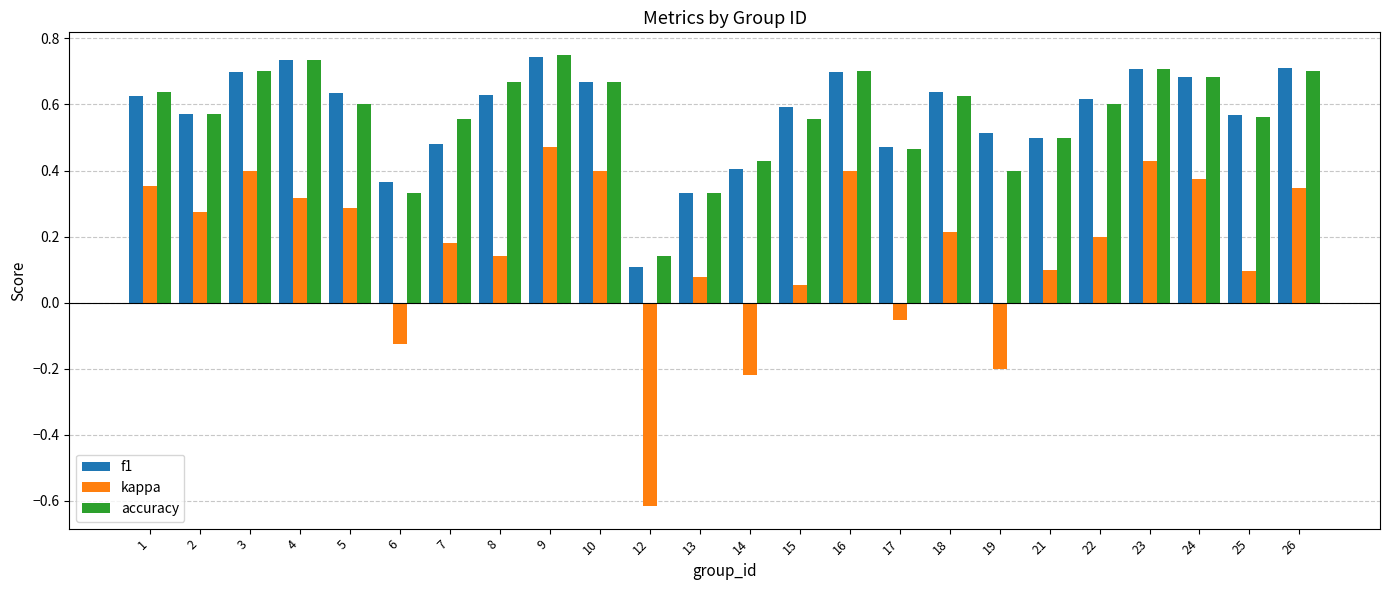

What is the sum of all kappa values?

3.9